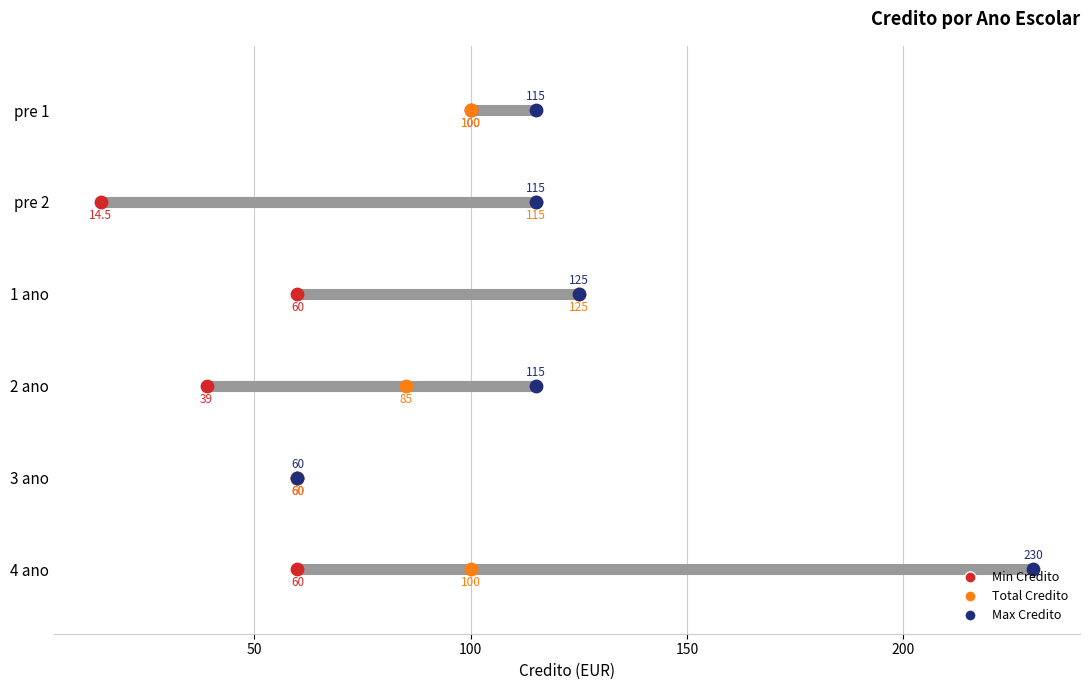

What are all the series names shown in the legend?

Min Credito, Total Credito, Max Credito